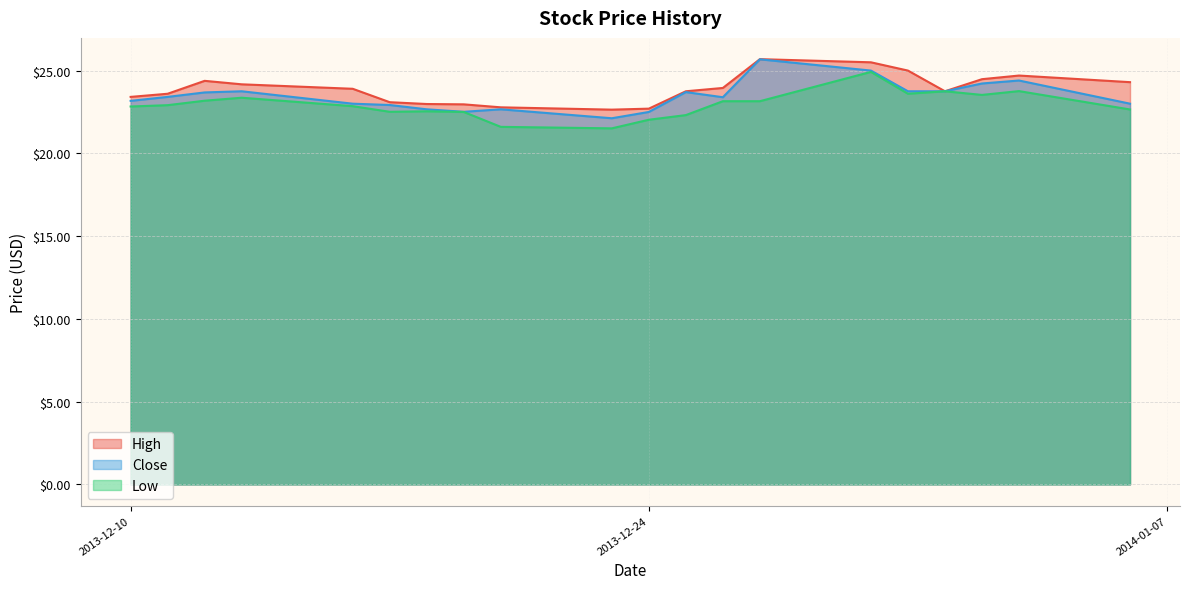

How many data points in Close are less than 23?

6